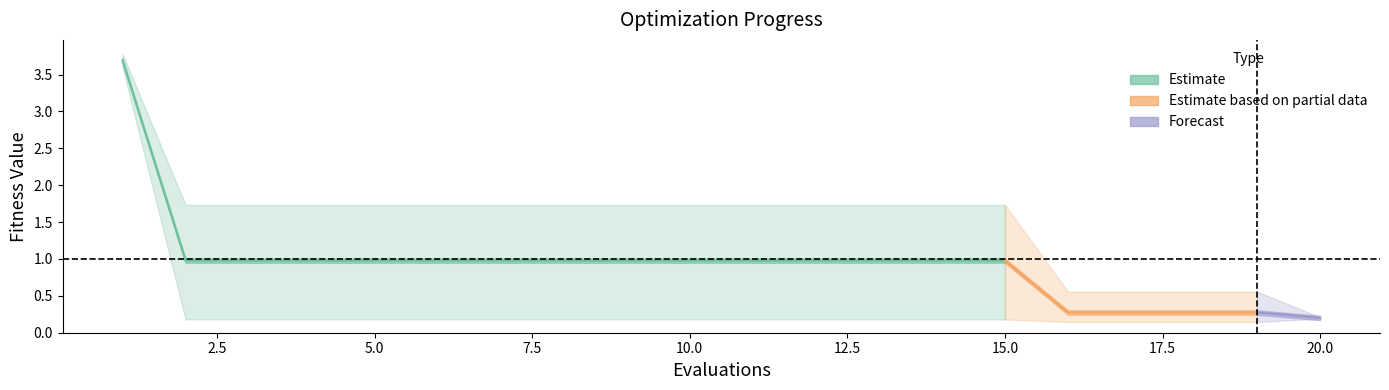

What is the difference between the highest and lowest values at 4?

1.6